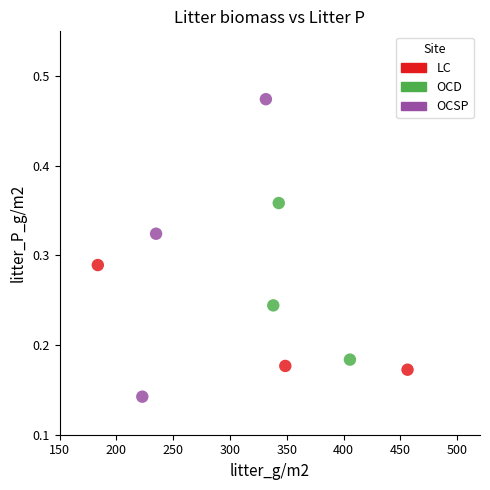

Which series contains the highest Y value?

OCSP